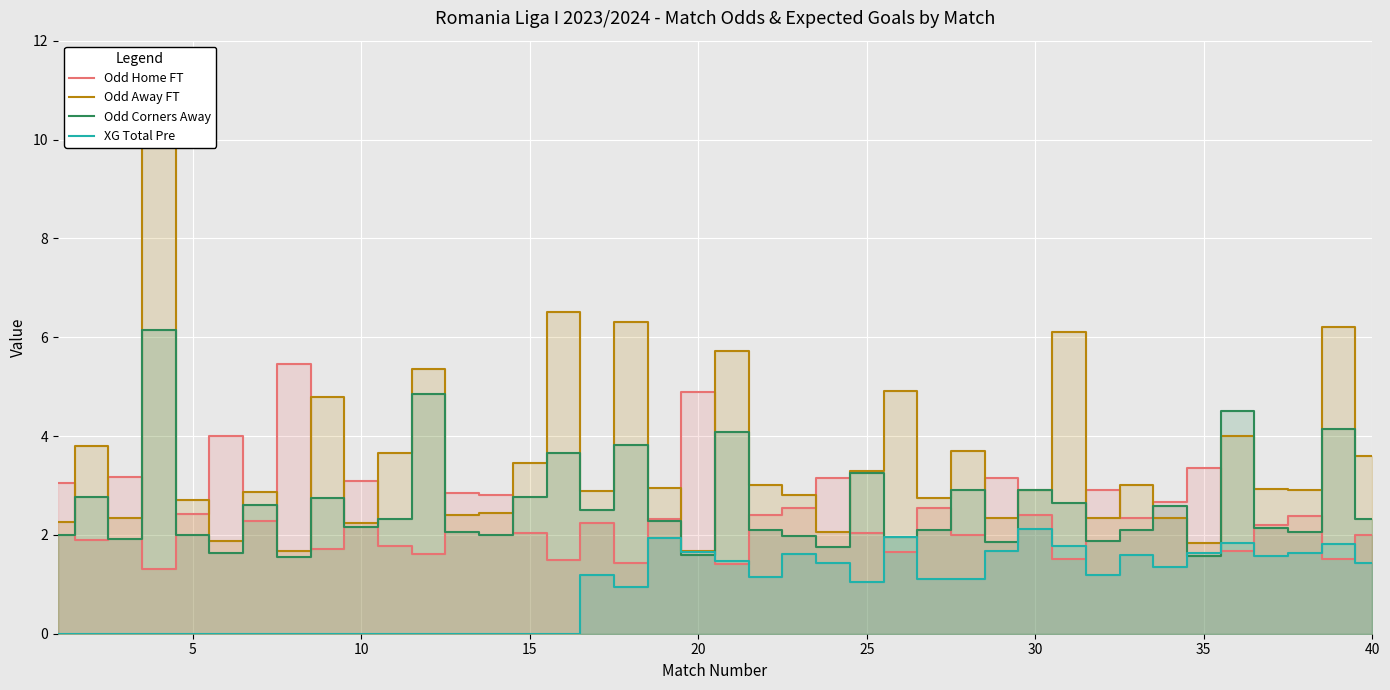

What is the maximum value for Odd Home FT?

5.5